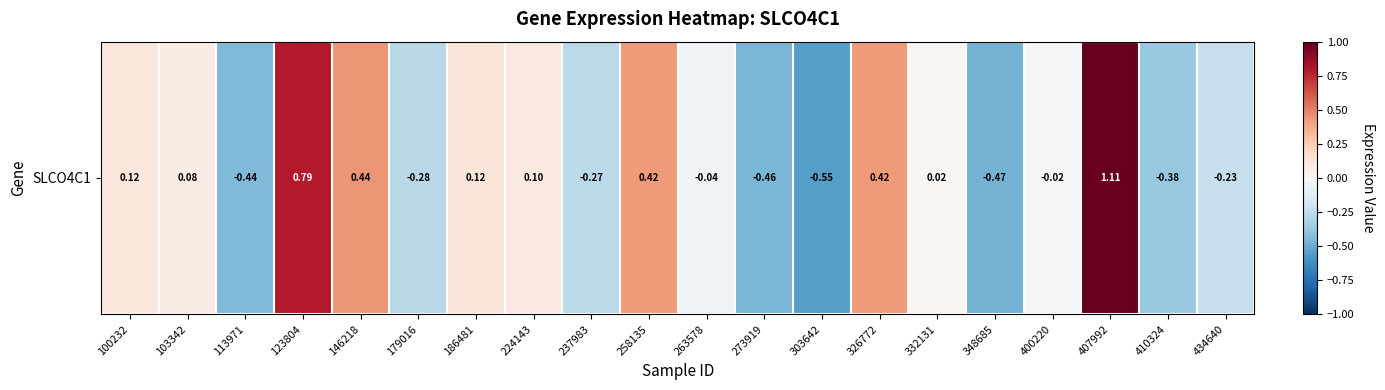

Rank the categories by value from highest to lowest.

407992, 123804, 146218, 258135, 326772, 186481, 100232, 224143, 103342, 332131, 400220, 263578, 434640, 237983, 179016, 410324, 113971, 273919, 348685, 303642